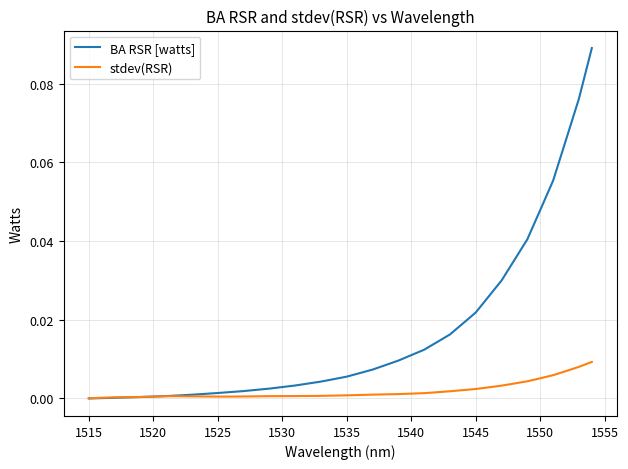

List the series in order of their overall mean, highest first.

BA RSR [watts], stdev(RSR)